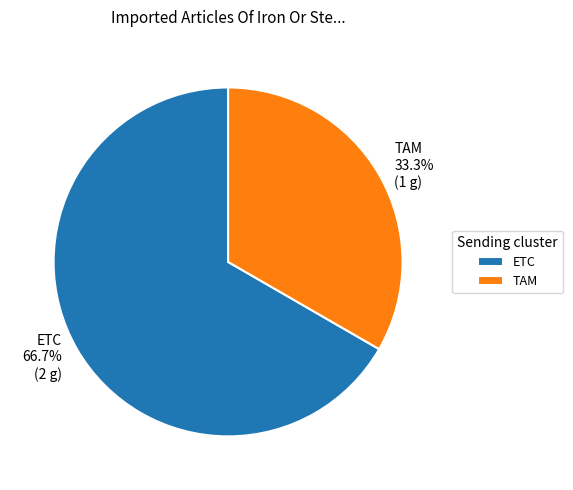

Which has a higher value, TAM or ETC?

ETC